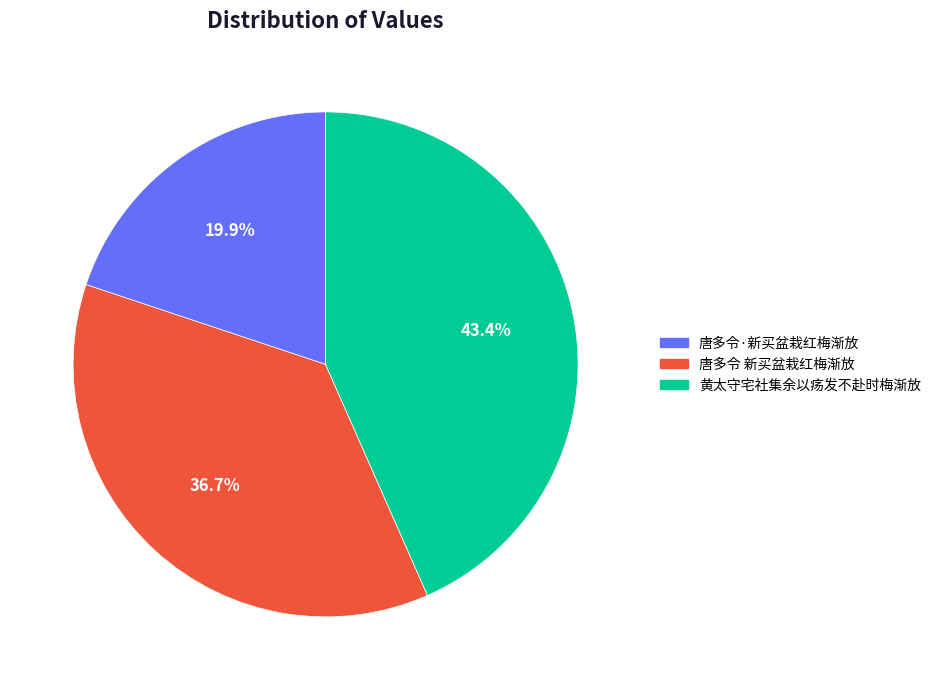

Is it true that 唐多令 新买盆栽红梅渐放 is 51% of the pie?

False